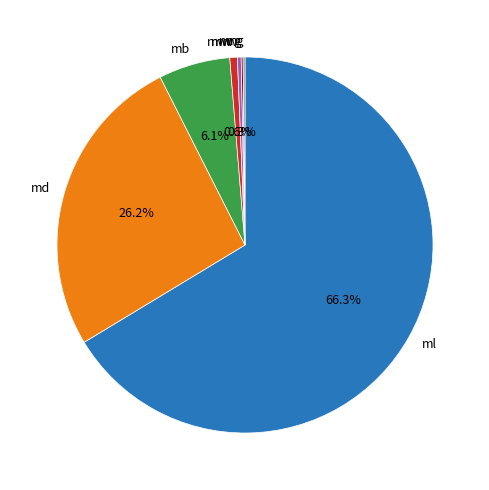

Which has a higher value, mw or md?

md